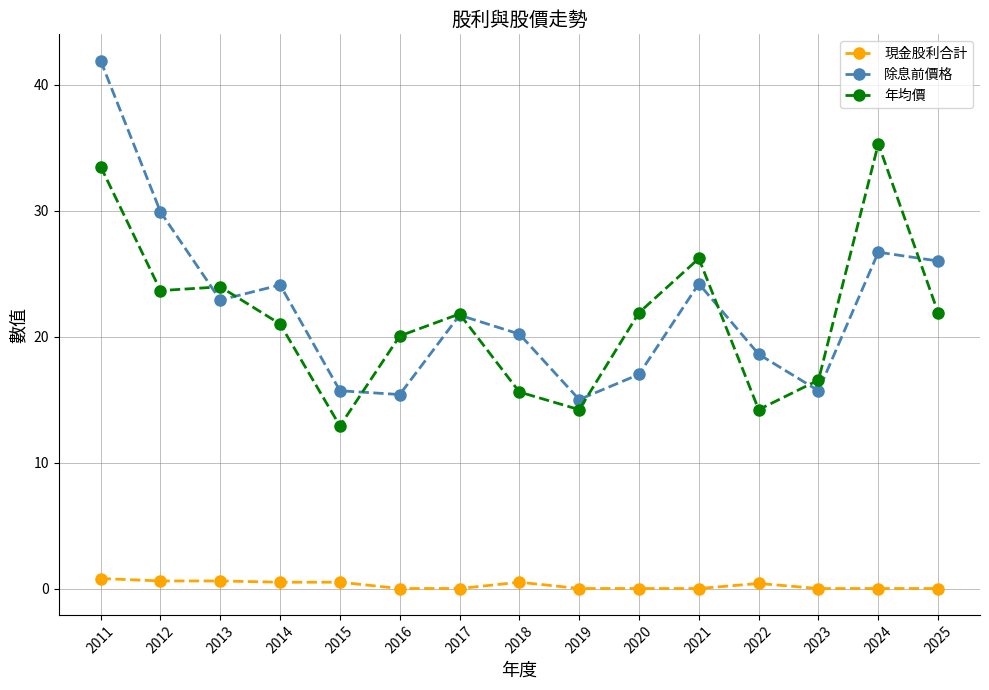

List the series in order of their peak value, lowest first.

現金股利合計, 年均價, 除息前價格